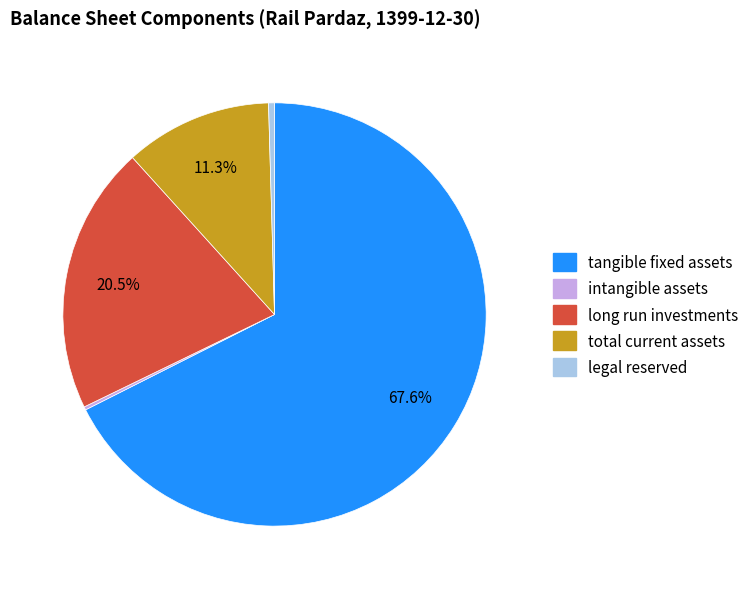

Does any single category account for the majority?

Yes